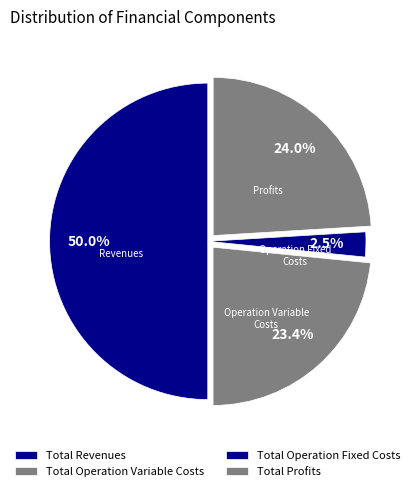

To the nearest percent, what is the difference between the Total Profits and Total Revenues slice percentages?

26%